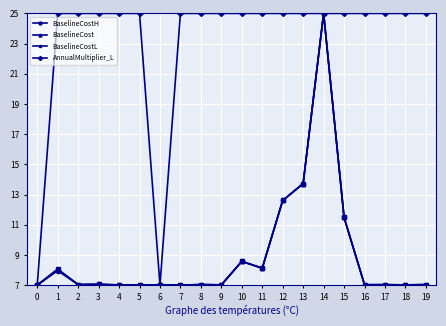

What is the value of the BaselineCostH point at the 6th from the left?

7.0